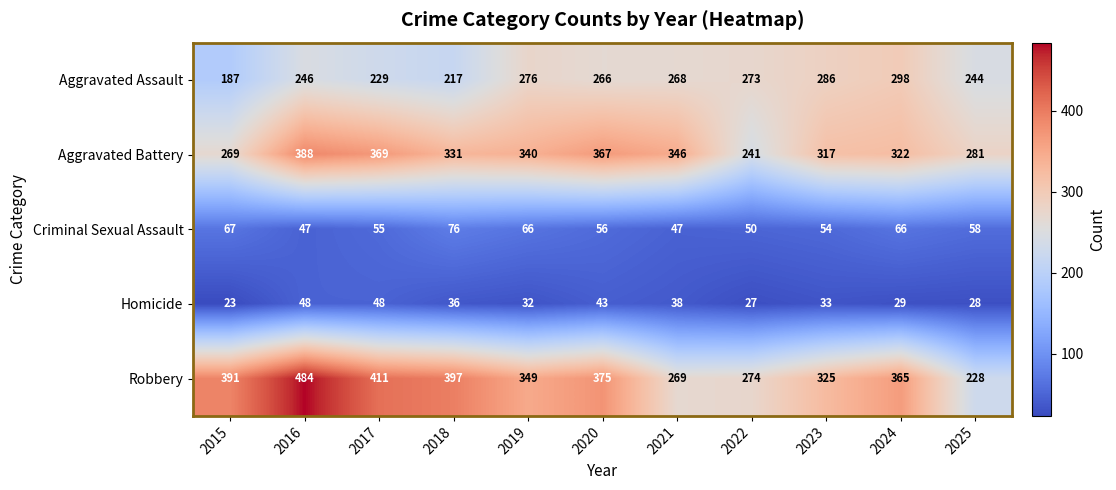

What is the difference between the Aggravated Battery values at 2018 and 2015?

62